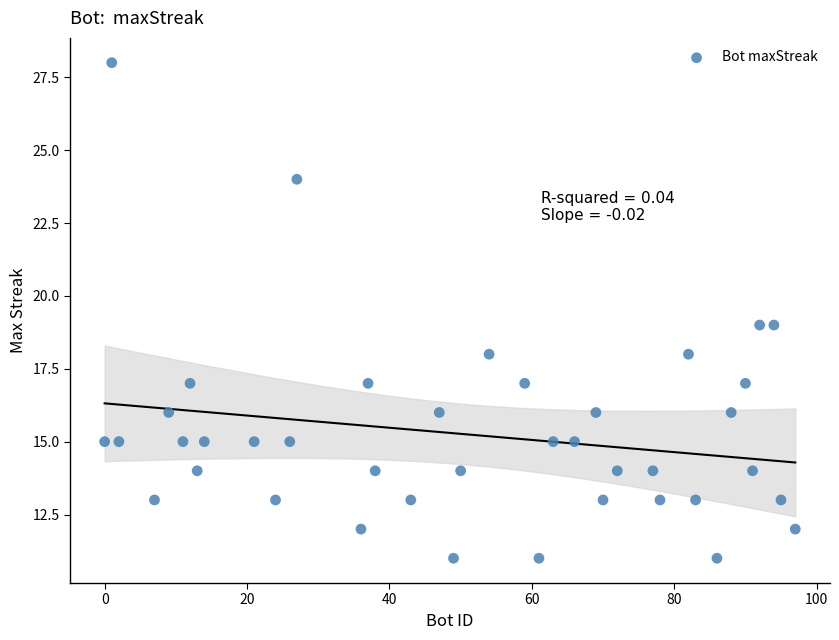

What is the range of Y values (max minus min)?

17